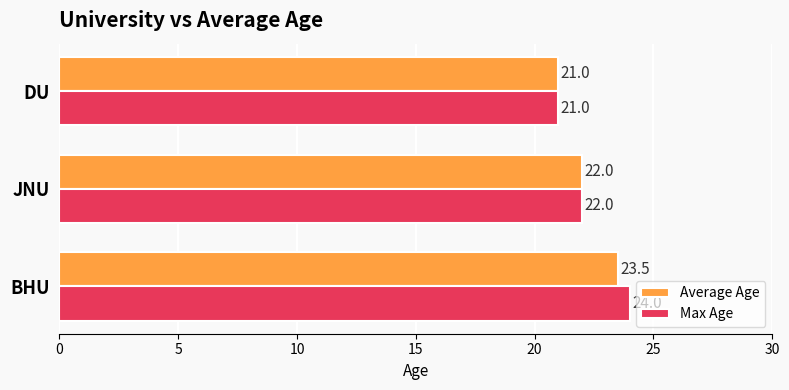

Rank the categories by Max Age value from highest to lowest.

BHU, JNU, DU